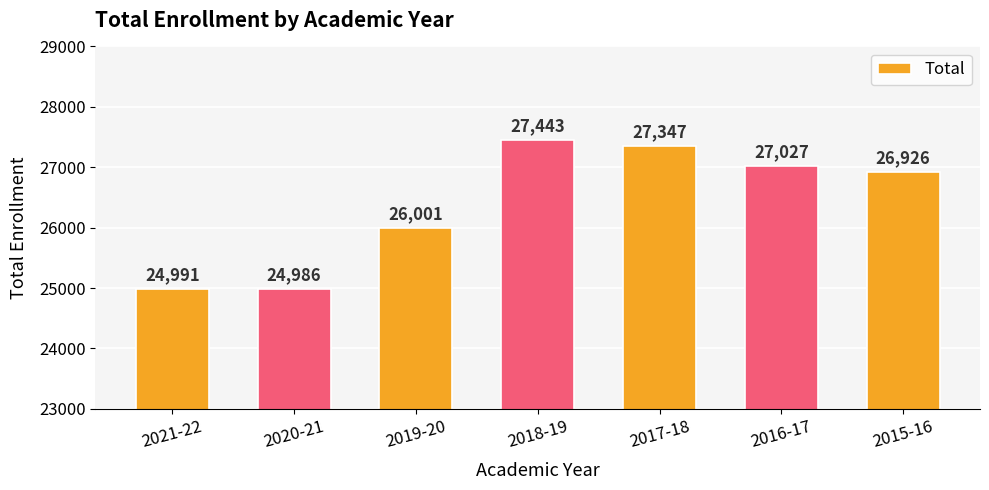

Does the chart contain any negative values?

No